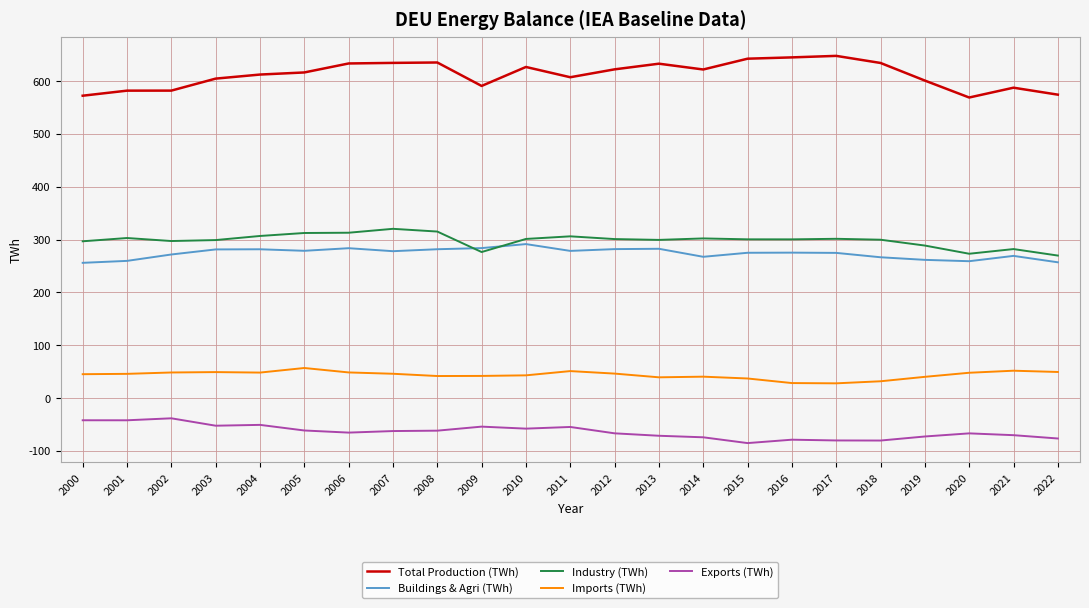

Which series has the largest range (max minus min)?

Total Production (TWh)